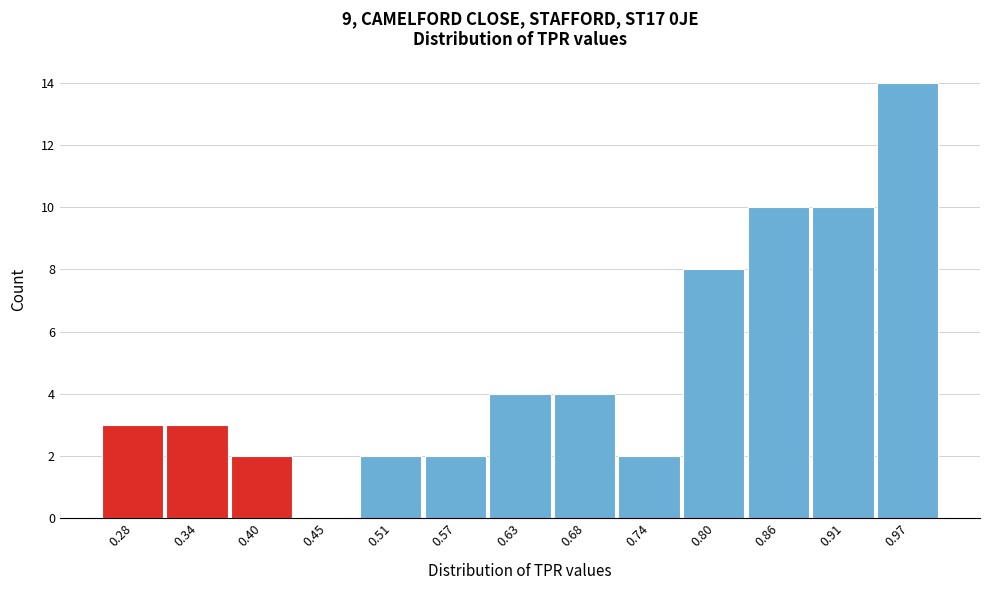

Which range on the x-axis has the tallest bar?

0.94 to 1.00